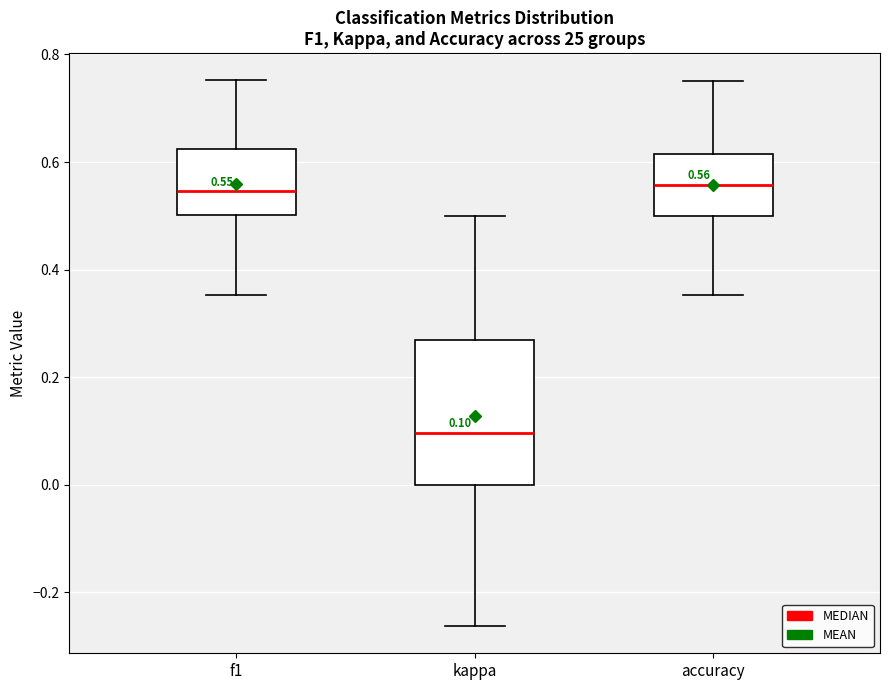

Comparing the boxes themselves (not the whiskers), which one is the tallest?

kappa